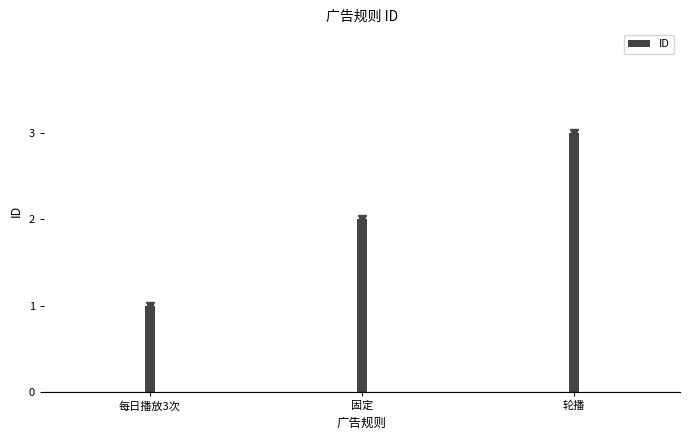

Approximately how many times larger is the value at 固定 compared to 每日播放3次?

2.0